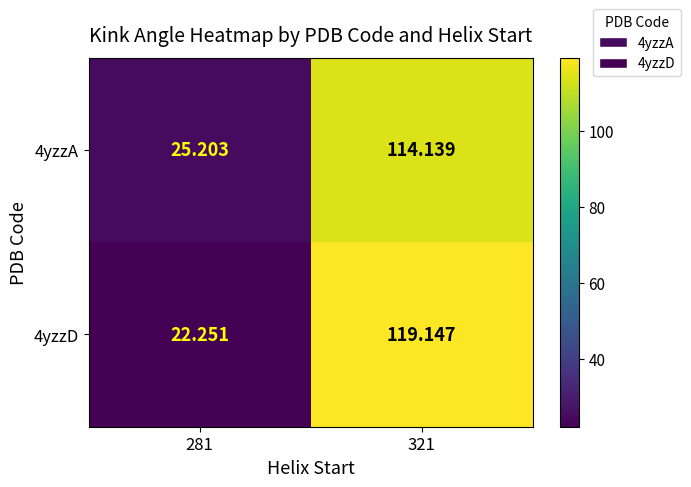

What is the smallest value displayed?

22.3